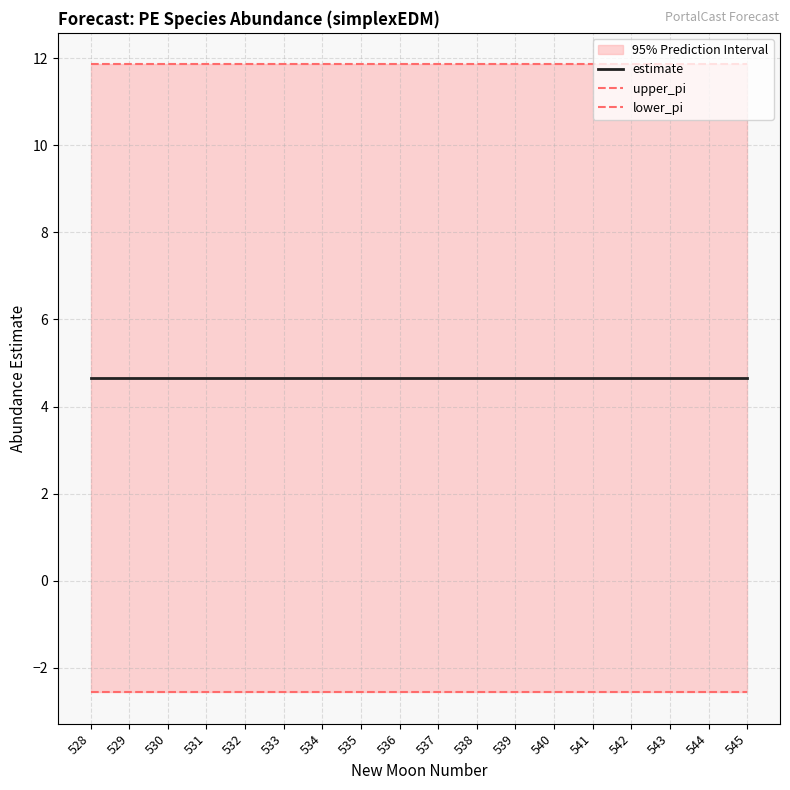

True or false: estimate has a value of 3.1 at 533.

False